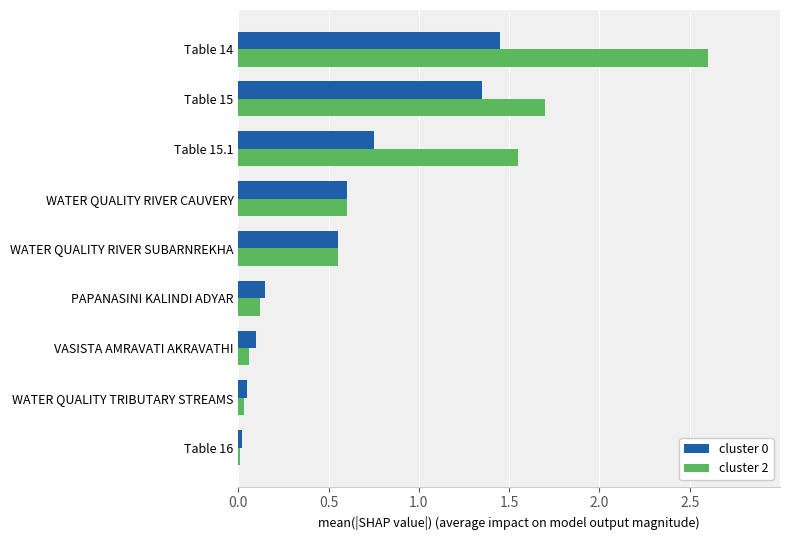

Which series has the widest spread of values?

cluster 2